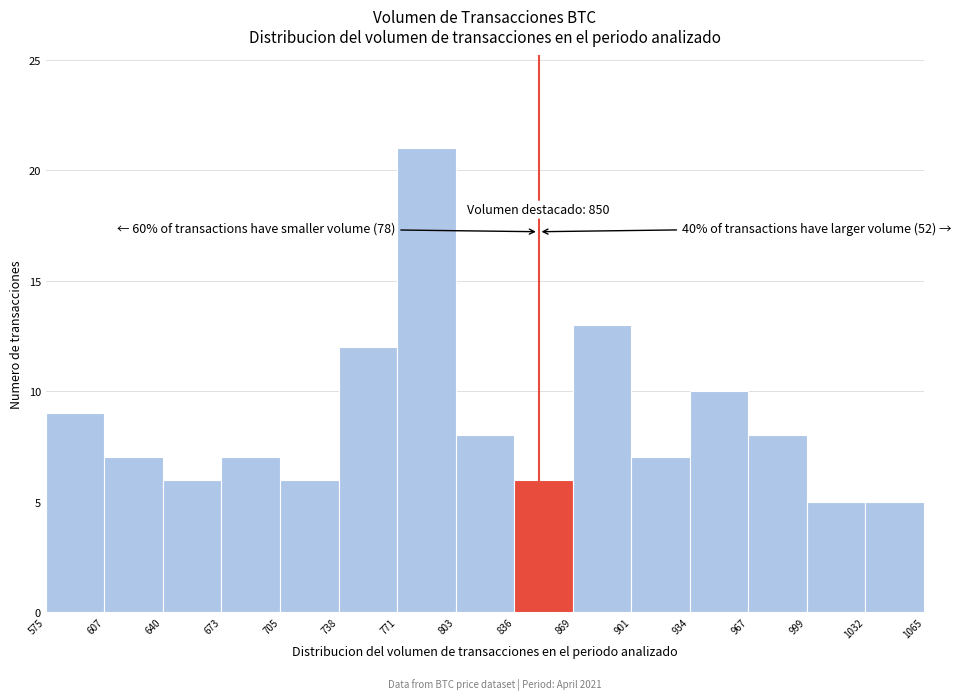

Over which range of the x-axis is the bar tallest?

771 to 803